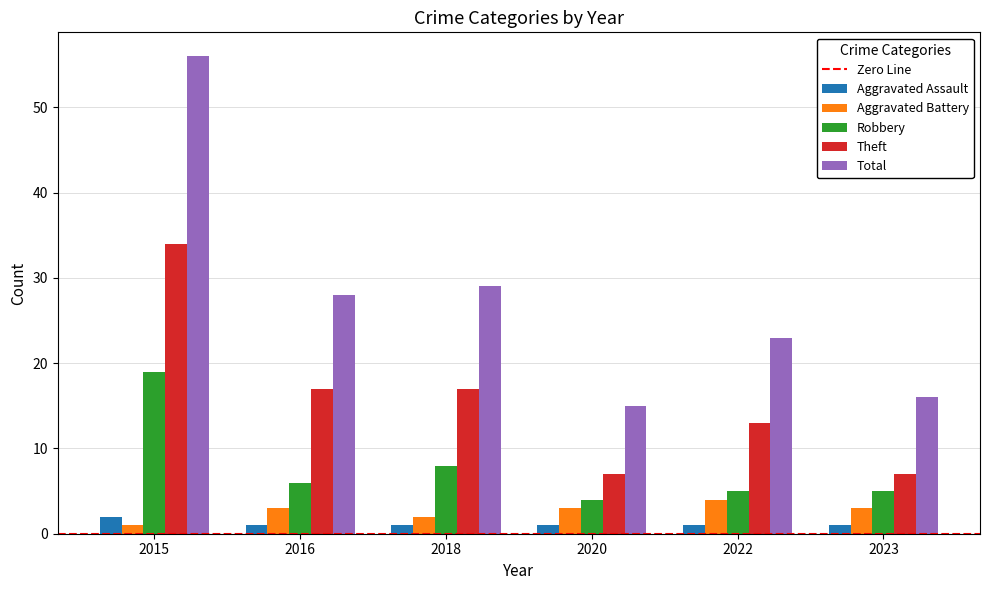

Which series has the largest total across all categories?

Total